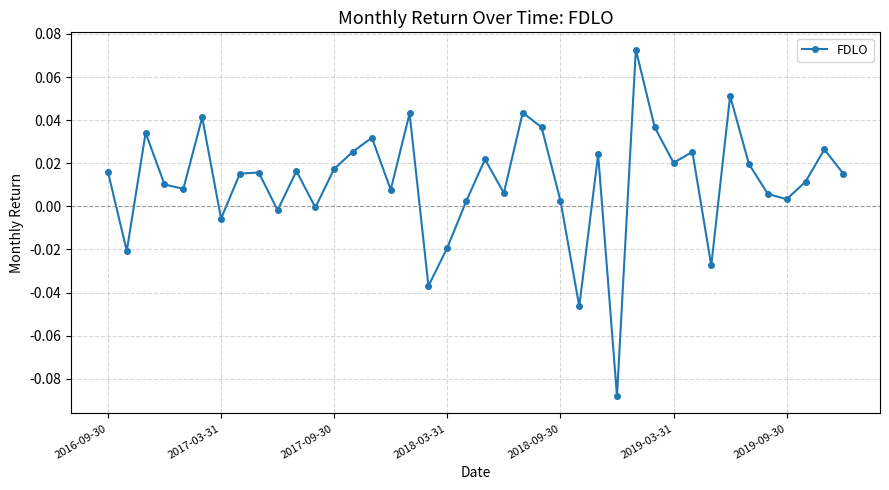

What is the sum of all values?

0.5